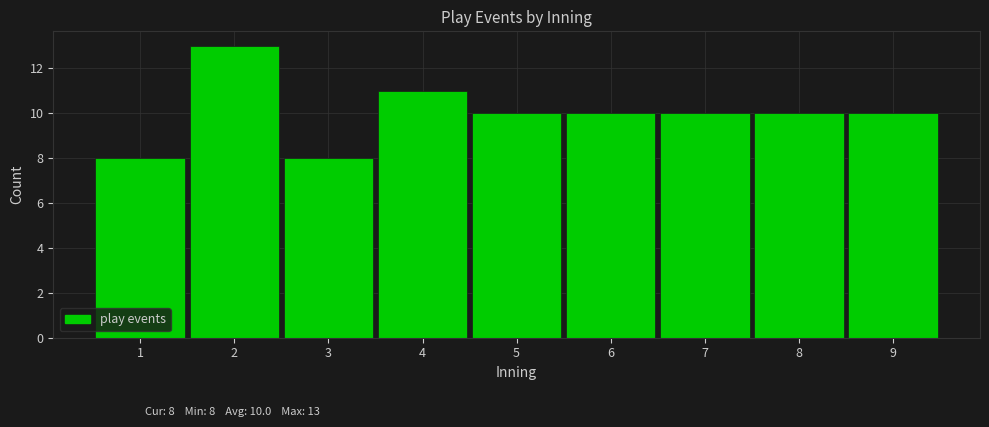

Which range on the x-axis has the tallest bar?

1.5 to 2.5